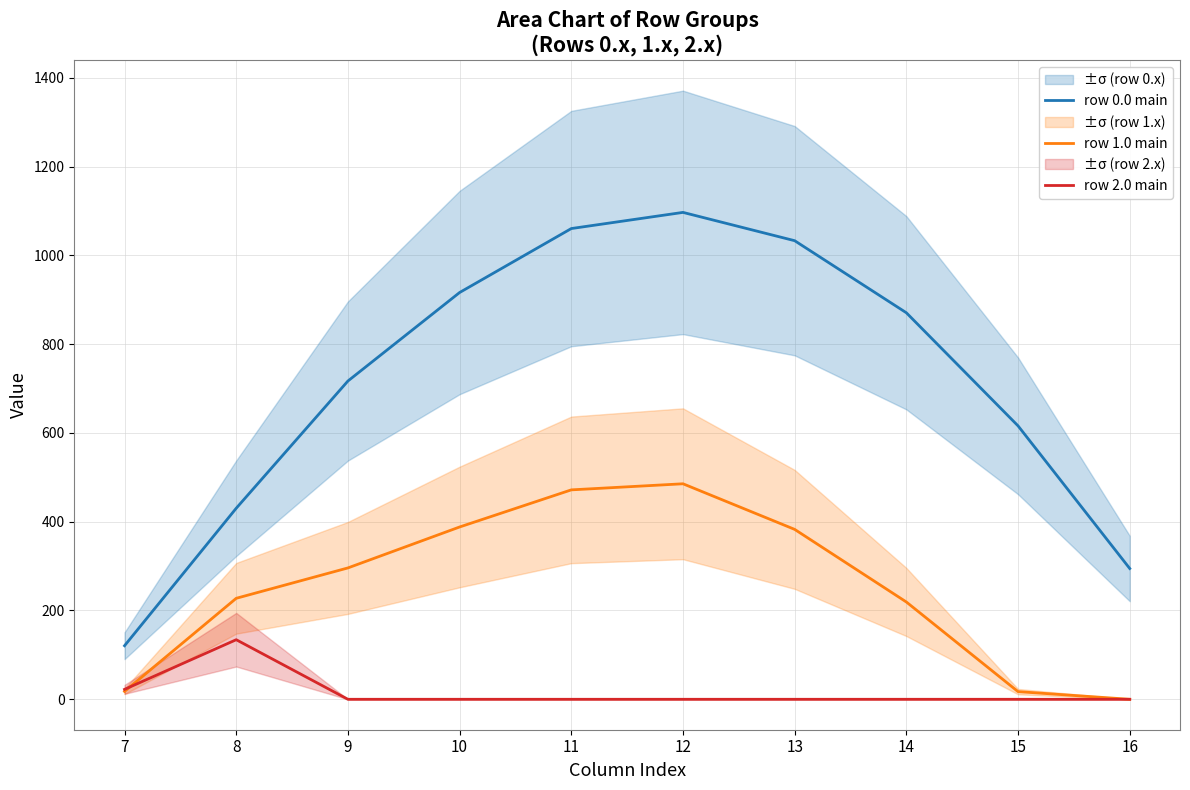

At 14, list the series in order from smallest to largest.

row 2.0 main, row 1.0 main, row 0.0 main